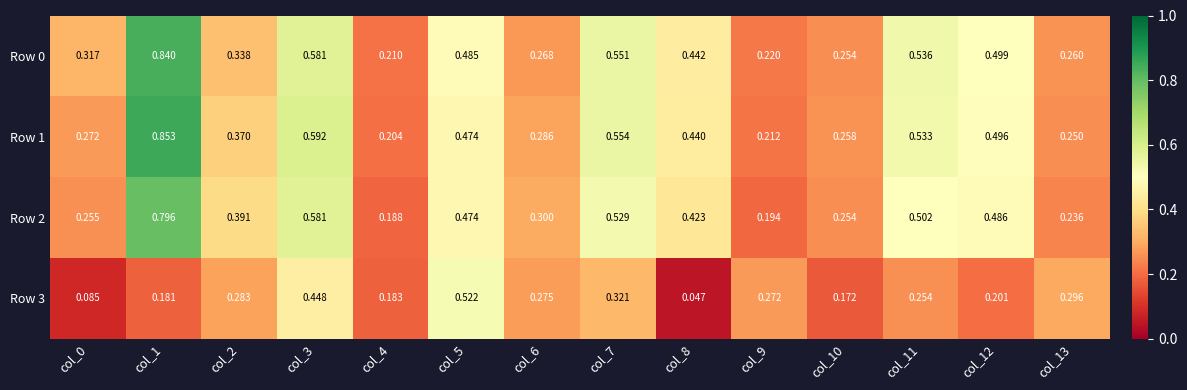

Is the value of Row 3 at col_8 greater than the value of Row 2 at col_2?

No